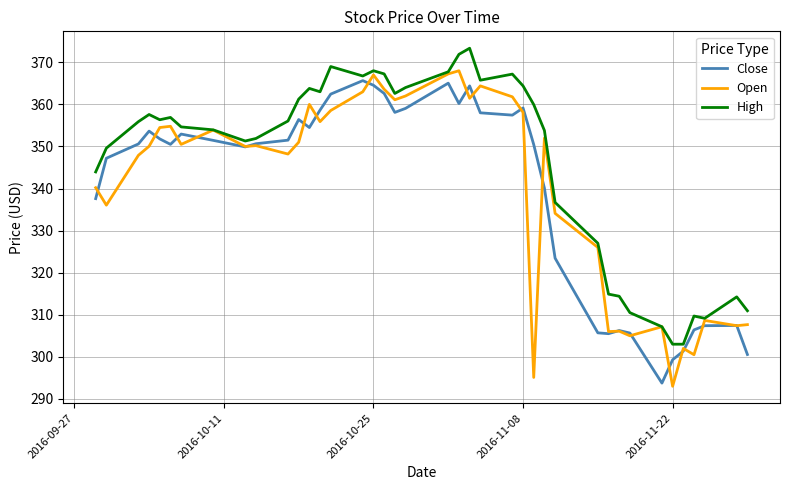

Which series has the largest total across all categories?

High